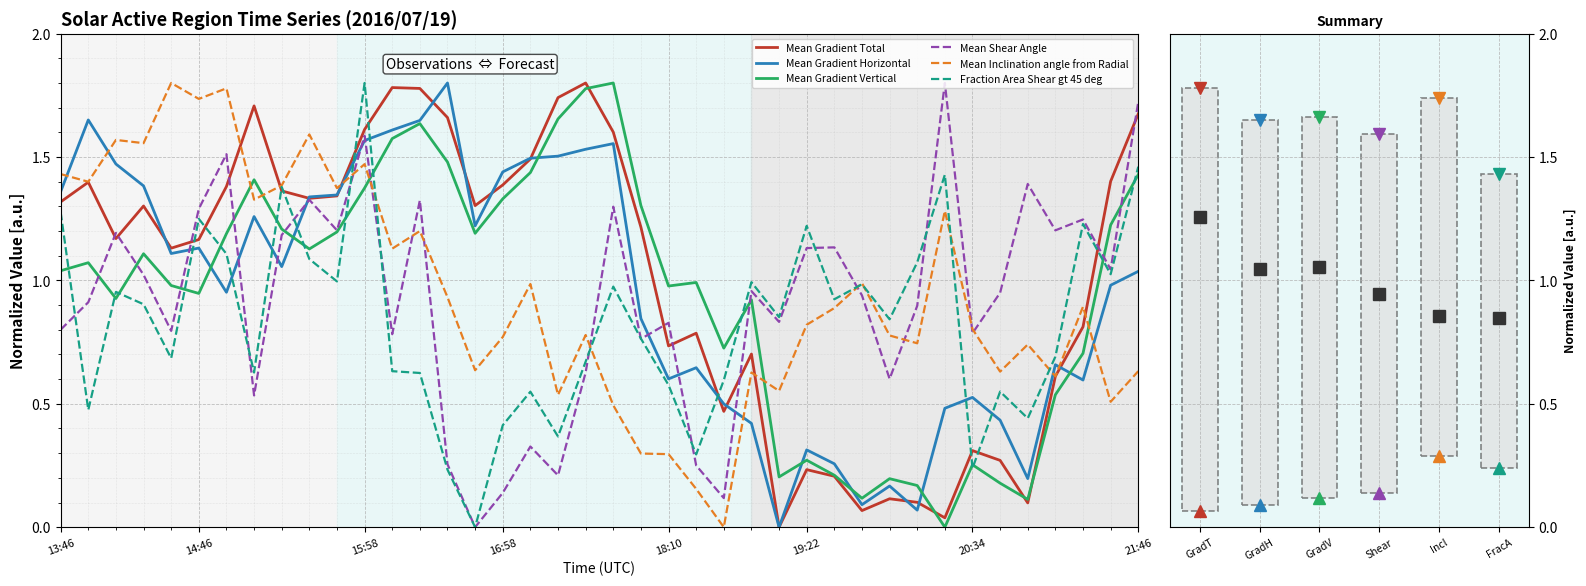

After their last crossing, which series has the higher values: Fraction Area Shear gt 45 deg or Mean Inclination angle from Radial?

Fraction Area Shear gt 45 deg